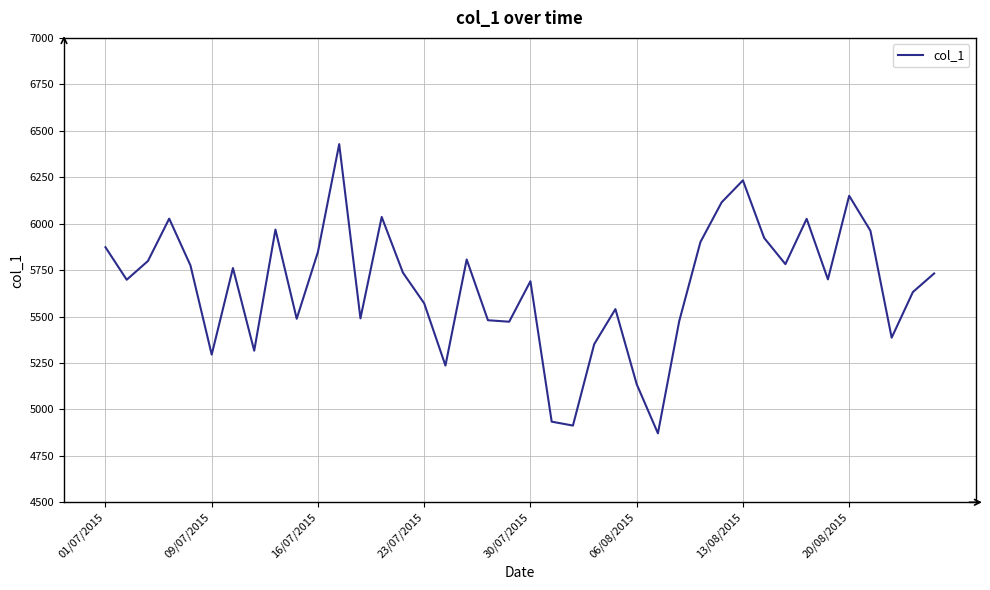

Does the chart display data point markers on the line(s)?

No